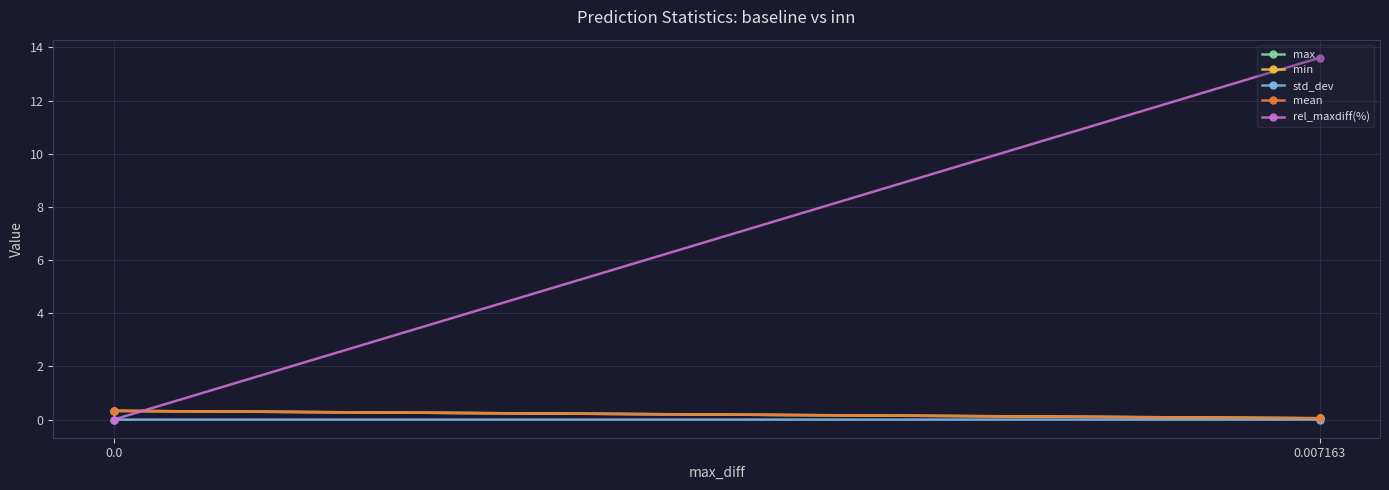

List the series in order of their peak value, highest first.

rel_maxdiff(%), max, min, mean, std_dev